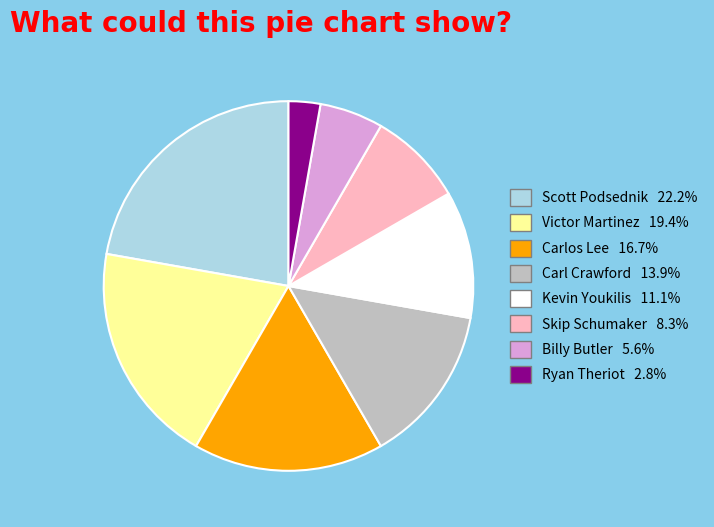

Which category has the biggest portion of the pie?

Scott Podsednik